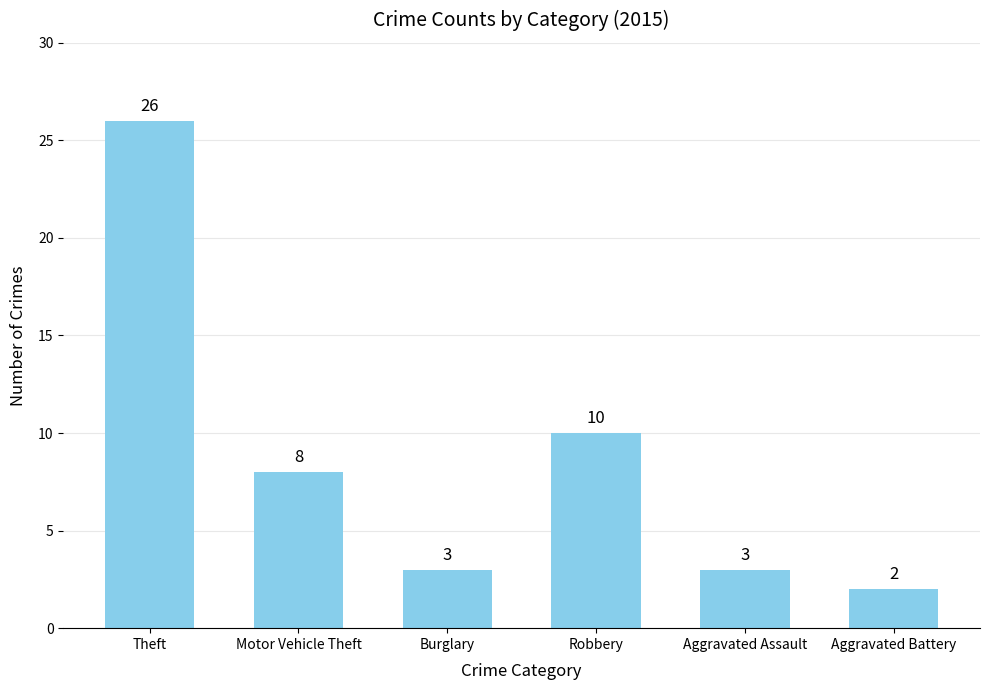

Reading left to right, extract all data points from this chart.

26	8	3	10	3	2